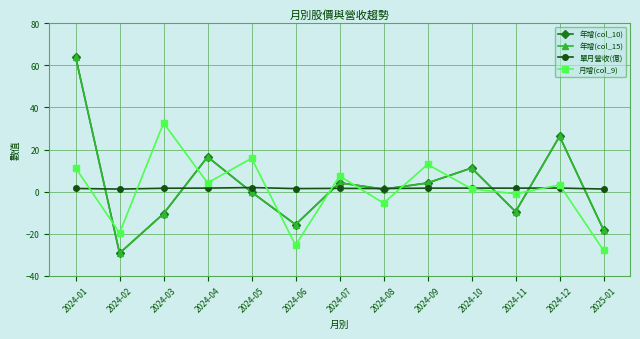

Is this an area chart (filled region under the line)?

No